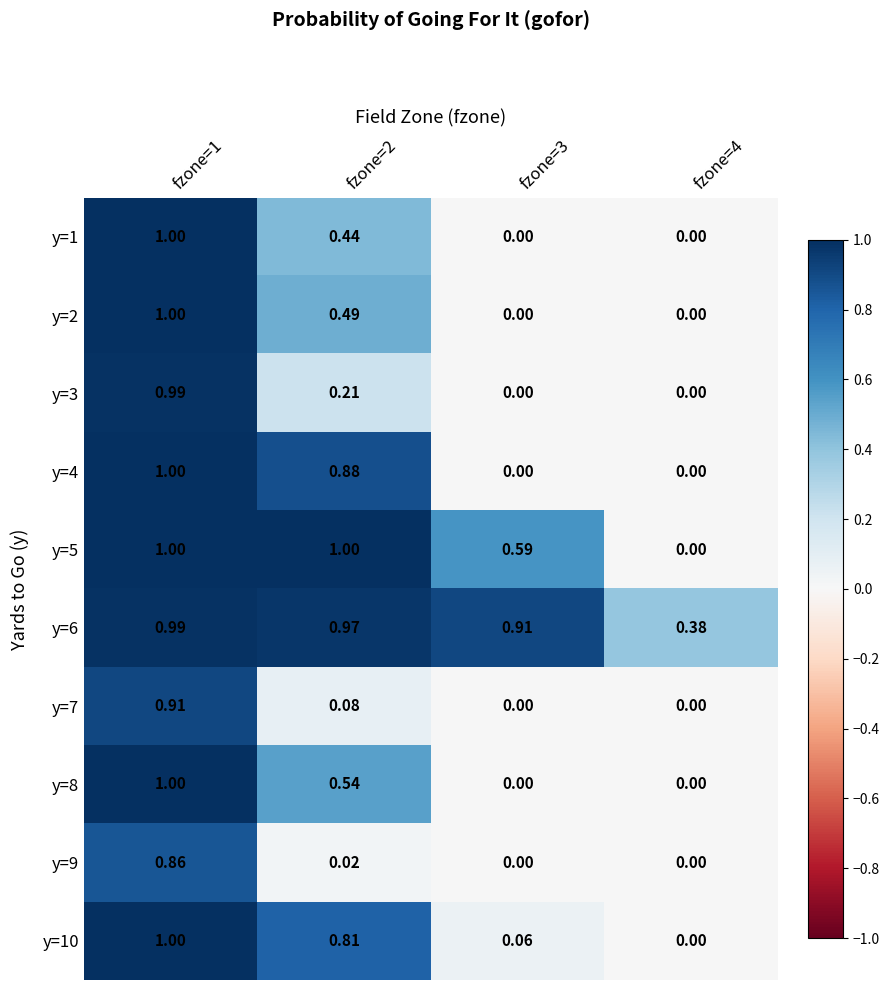

How many distinct data groups are displayed?

10